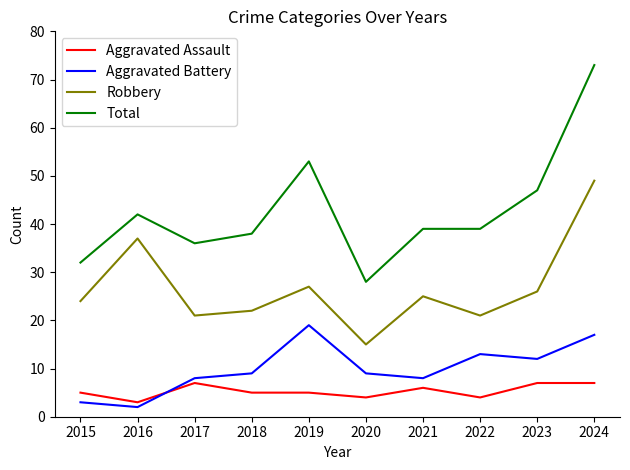

True or false: Aggravated Assault and Total intersect in this chart.

False